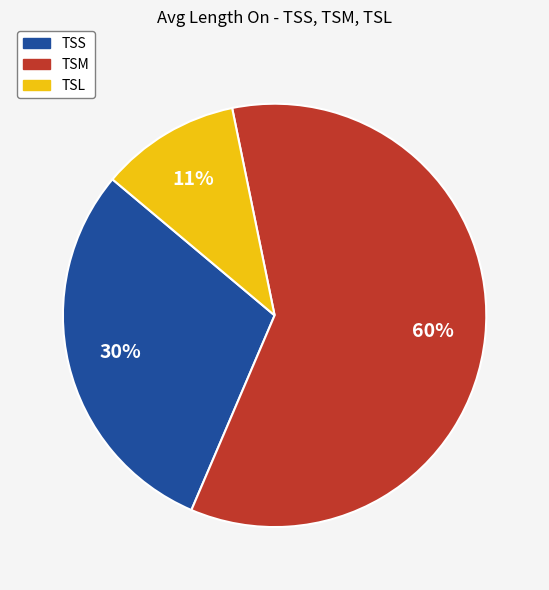

Between TSL and TSM, which is larger?

TSM